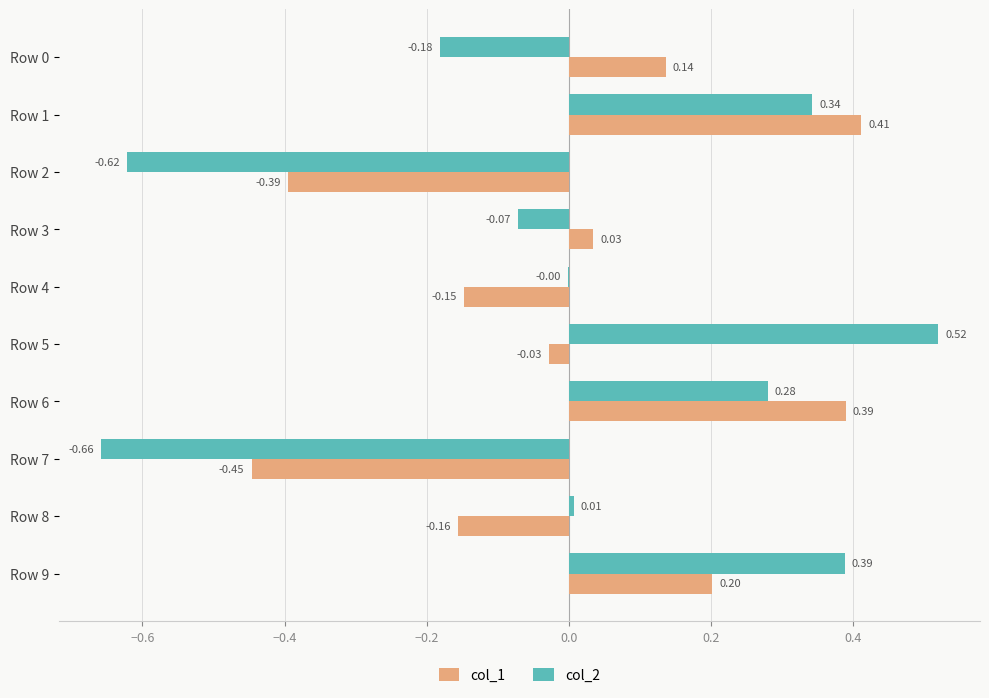

Is the value of col_2 at Row 1 greater than the value of col_1 at Row 7?

Yes